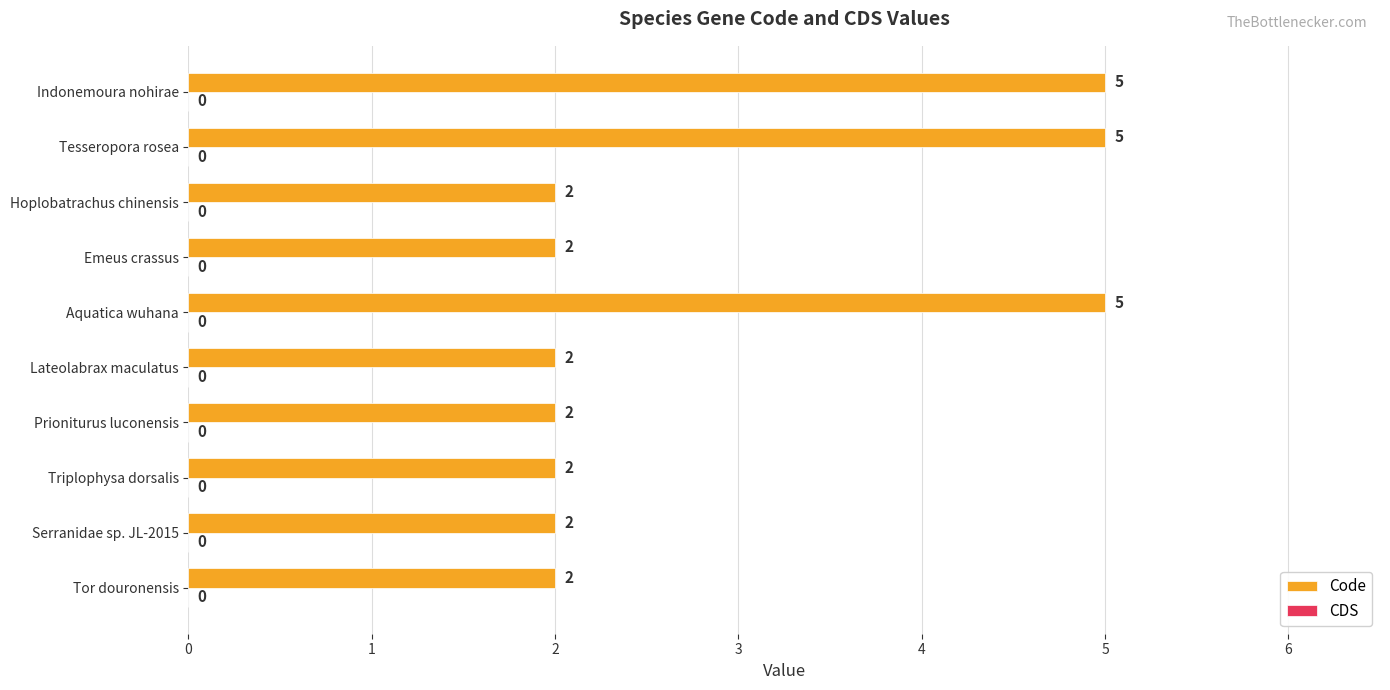

Read the value at Tesseropora rosea.

5